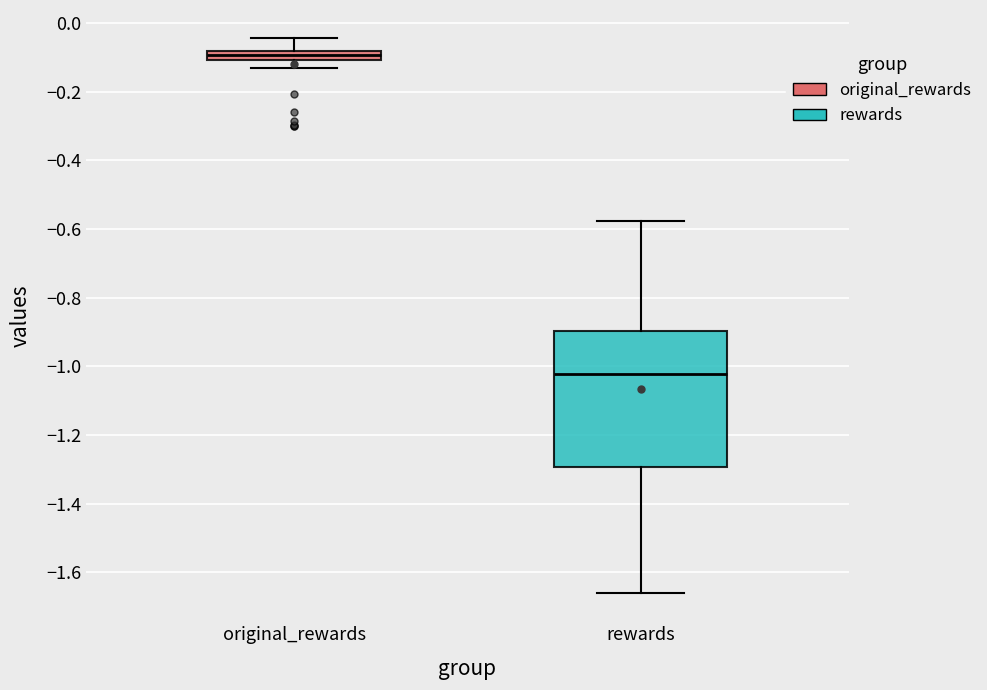

Where does the lower whisker of the box for rewards end on the y-axis? The values are not printed on the chart, so give them approximately, as read against the axis.

-1.66